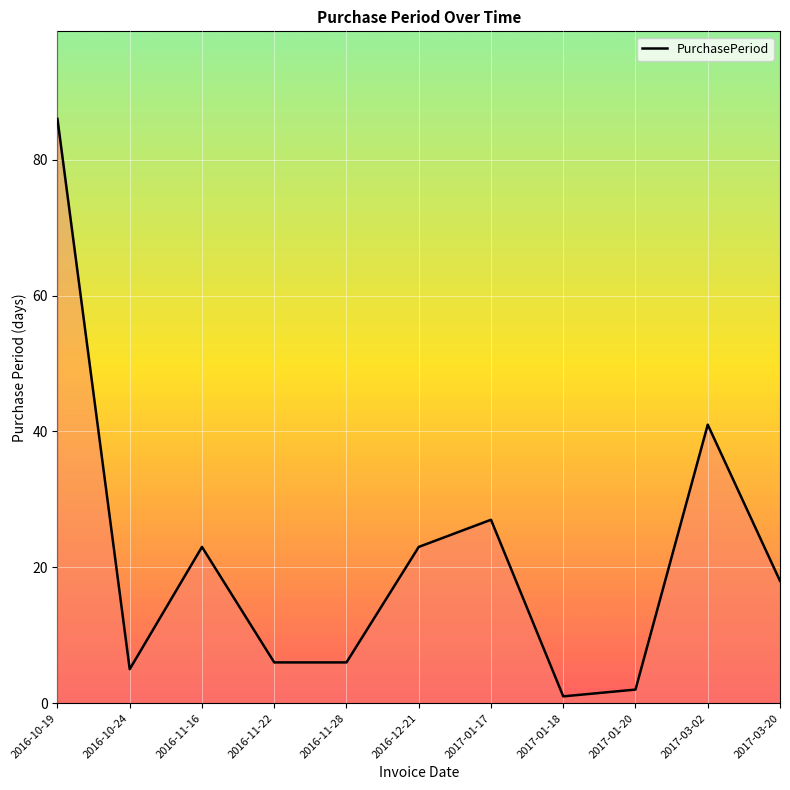

What is the minimum value shown in the chart?

1